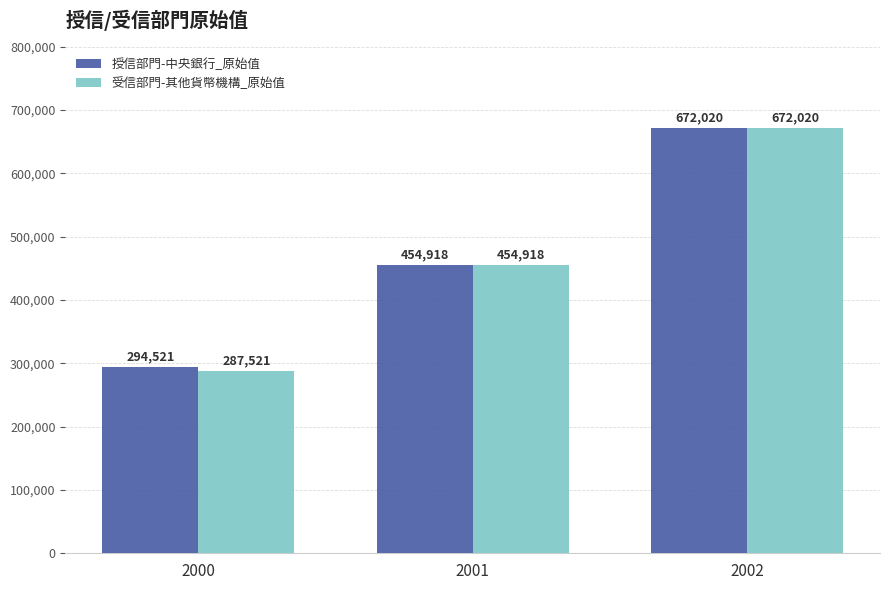

What is the value of the 受信部門-其他貨幣機構_原始值 bar at the 2nd from the left?

454918